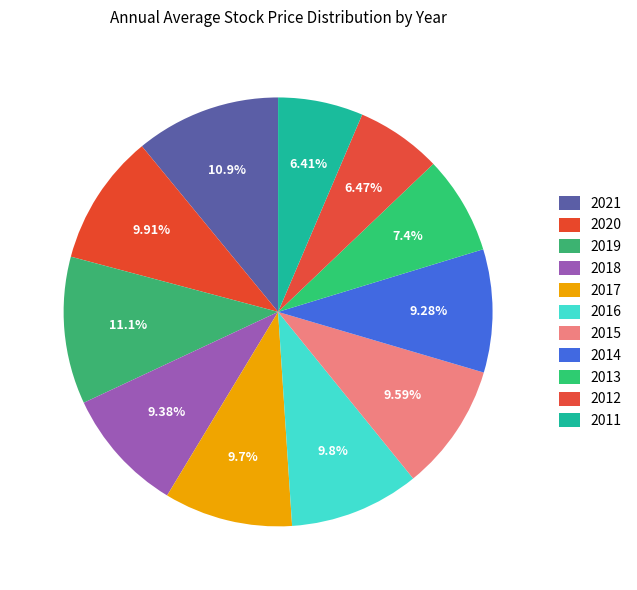

The 2021 slice represents 25% of the pie. True or false?

False